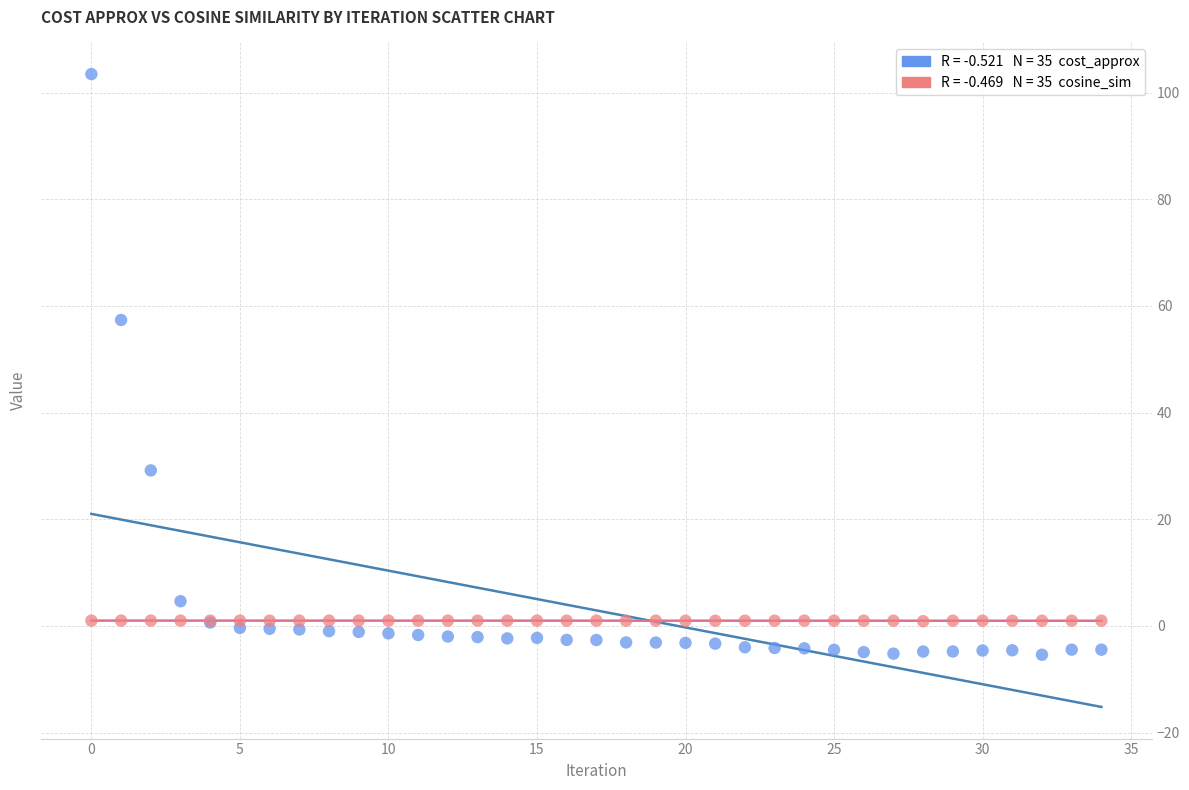

Across all series, what Y value is closest to 49?

57.4